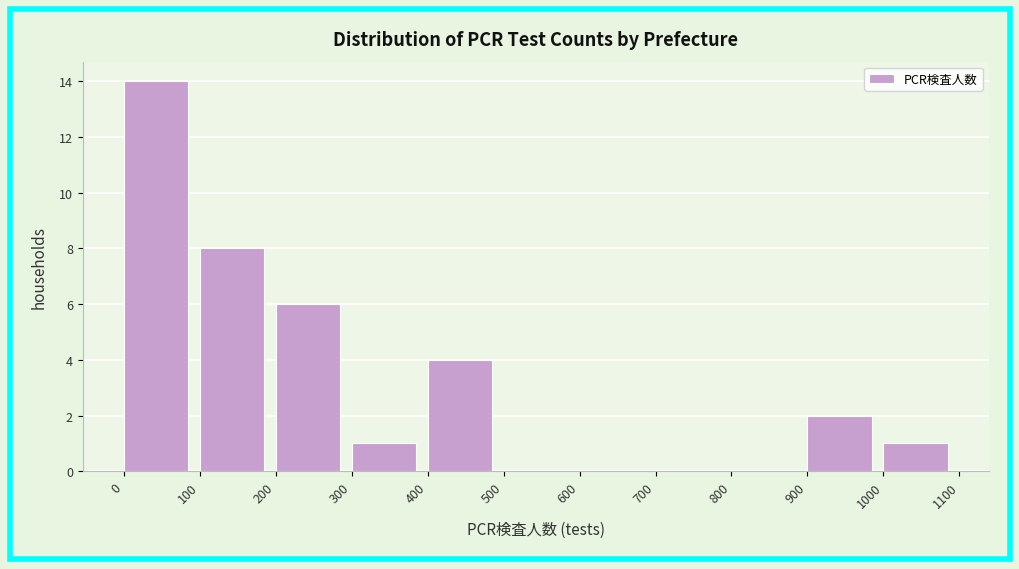

Over which range of the x-axis is the bar tallest?

0 to 100